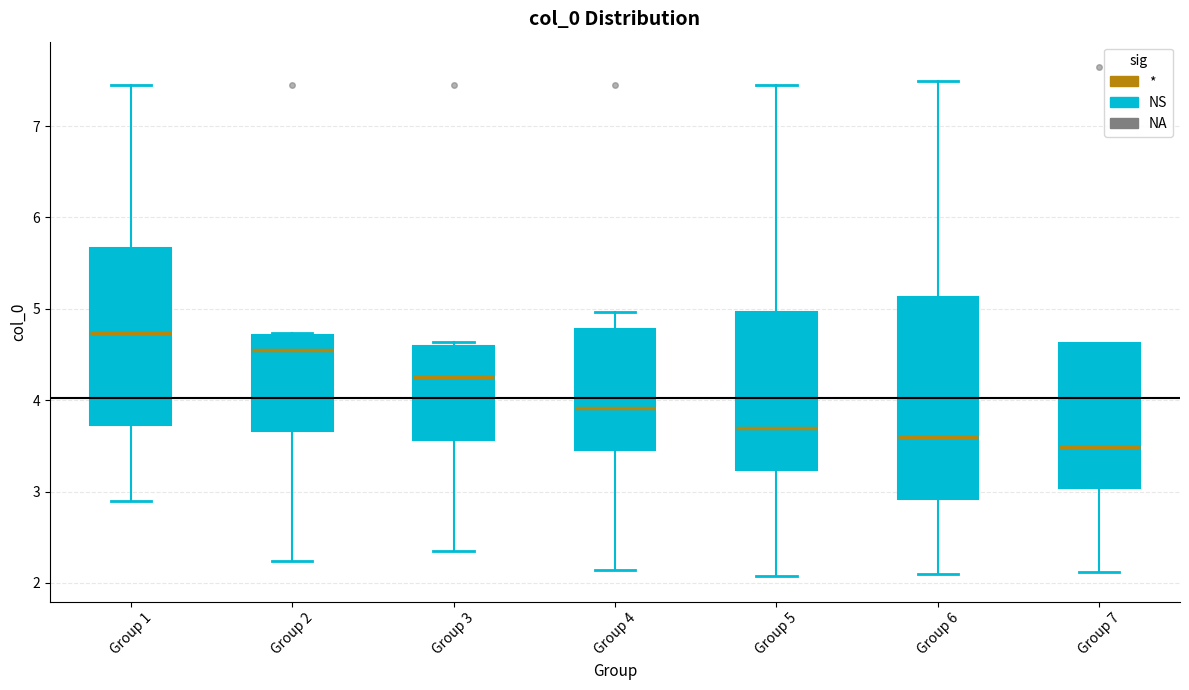

Reading left to right, transcribe this box plot: for each box, give where its median line is, the range the box spans, and where its two whiskers end, as read against the y-axis. The values are not printed on the chart, so give them approximately, as read against the axis.

Group 1: median 4.7, box 3.7 to 5.7, whiskers 2.9 to 7.5
Group 2: median 4.5, box 3.7 to 4.7, whiskers 2.2 to 4.7
Group 3: median 4.2, box 3.6 to 4.6, whiskers 2.3 to 4.6 (just above the box's upper edge)
Group 4: median 3.9, box 3.5 to 4.8, whiskers 2.1 to 5.0
Group 5: median 3.7, box 3.2 to 5.0, whiskers 2.1 to 7.5
Group 6: median 3.6, box 2.9 to 5.1, whiskers 2.1 to 7.5
Group 7: median 3.5, box 3.0 to 4.6, whiskers 2.1 to 4.6